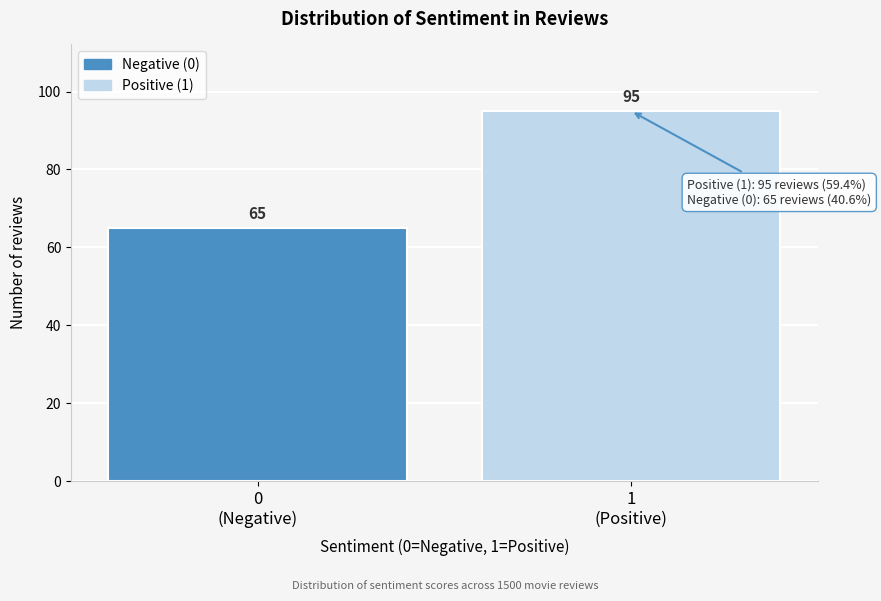

Reading left to right, list all the values displayed in this chart.

65	95